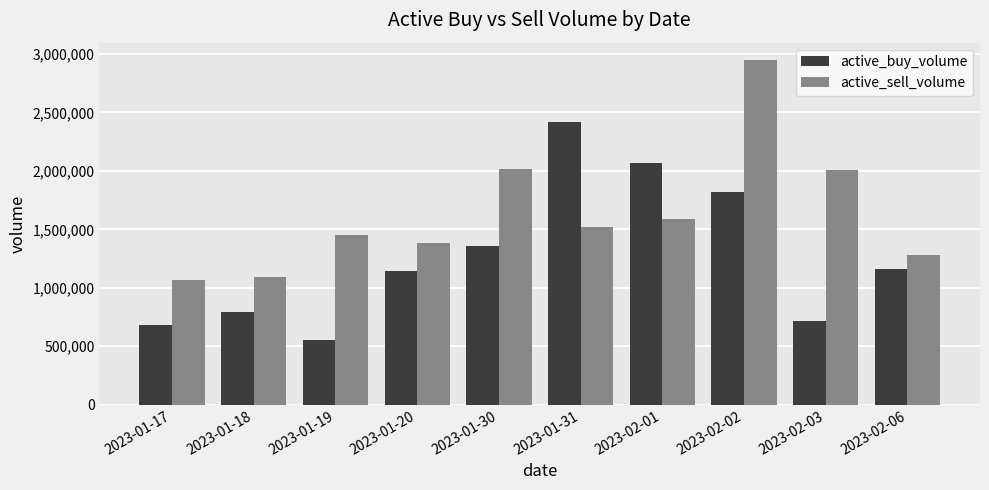

The value of active_sell_volume at 2023-01-18 is 395095. True or false?

False